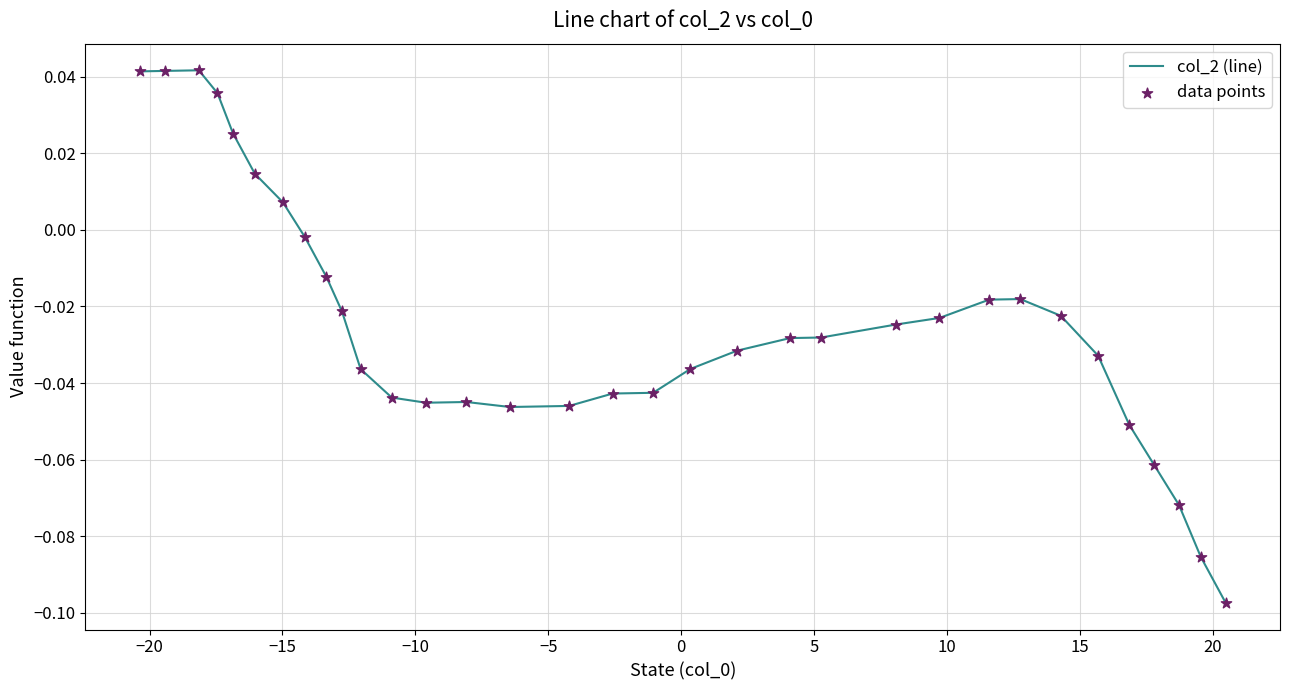

How many lines are shown in the chart?

1